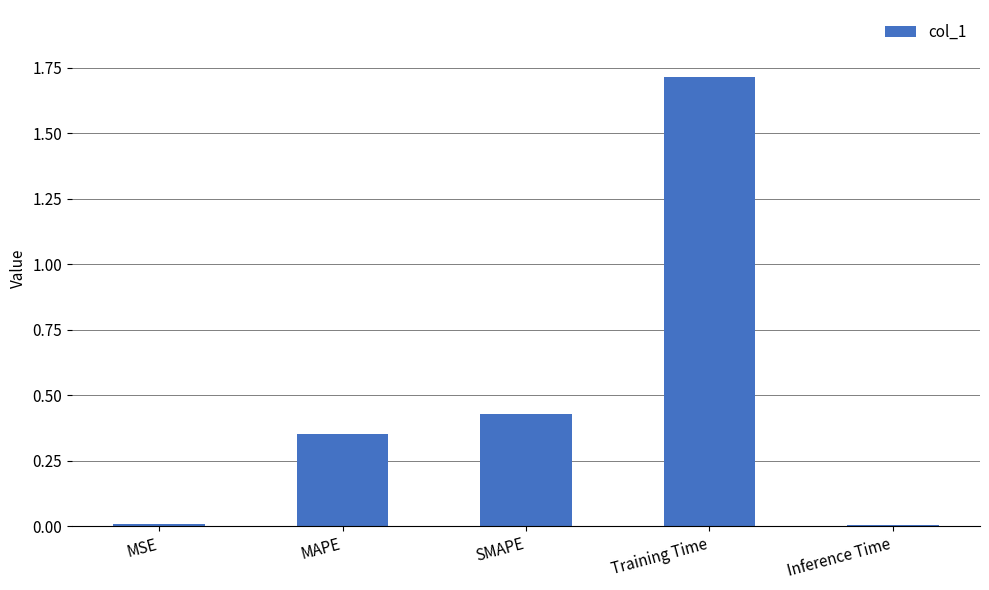

What position from the left is Training Time?

4